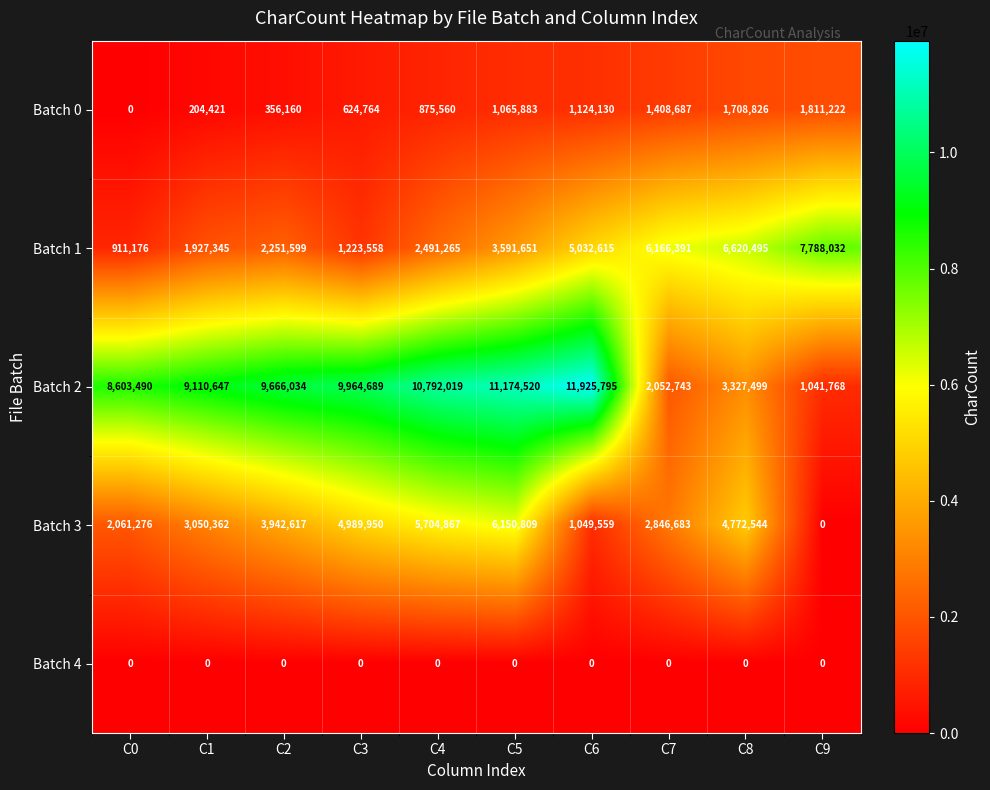

How many series are shown in this chart?

5